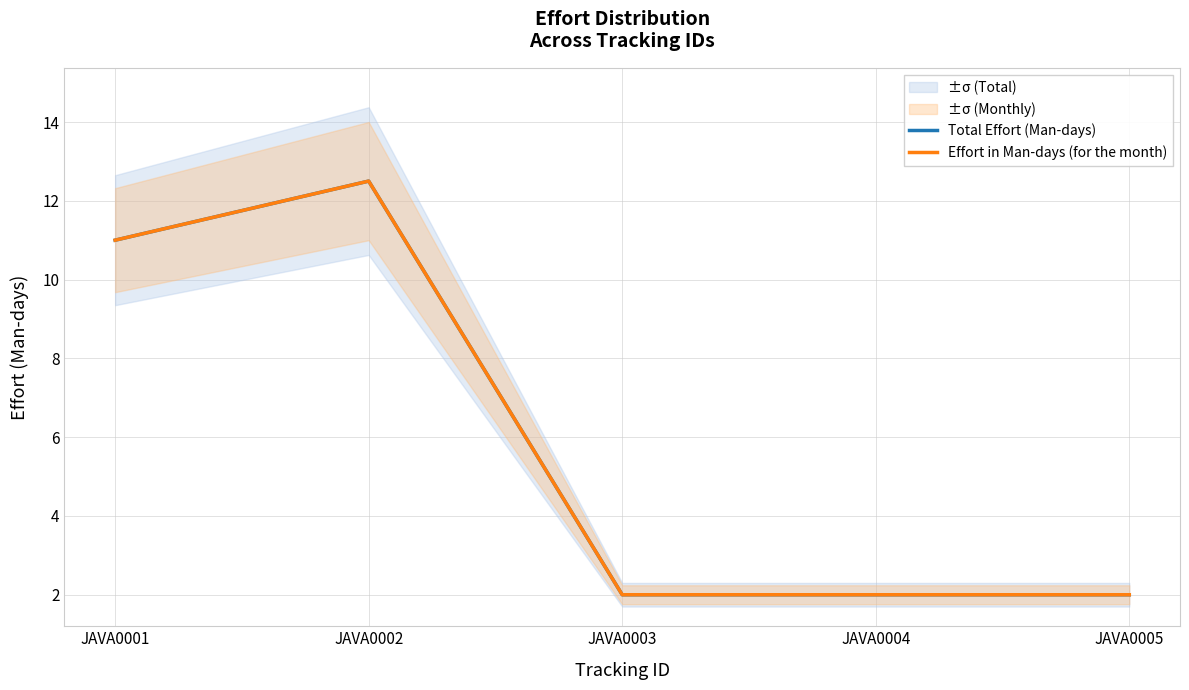

What is the difference between the Effort in Man-days (for the month) values at JAVA0002 and JAVA0001?

1.5